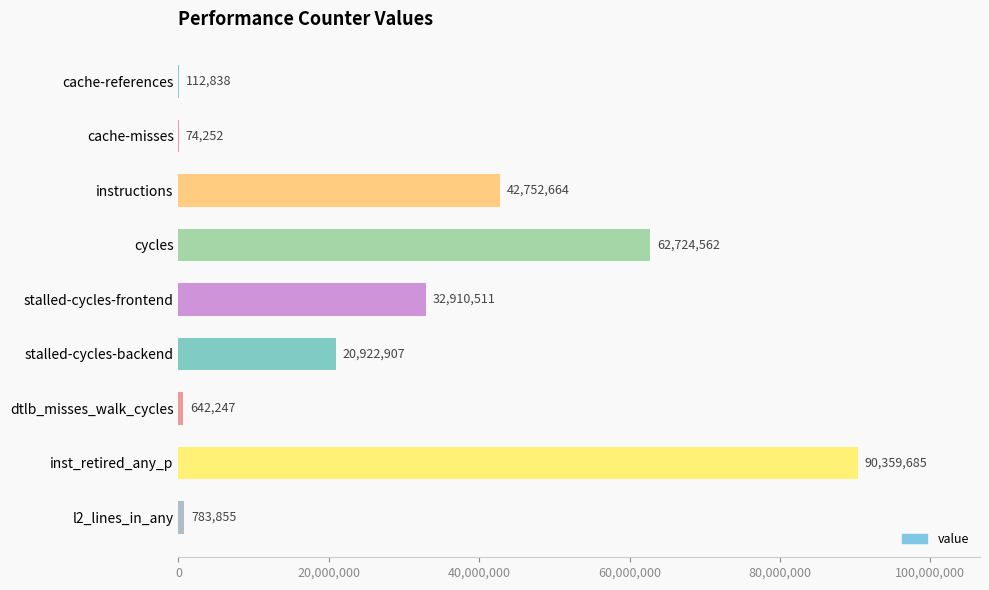

What is the sum of all values?

251283521